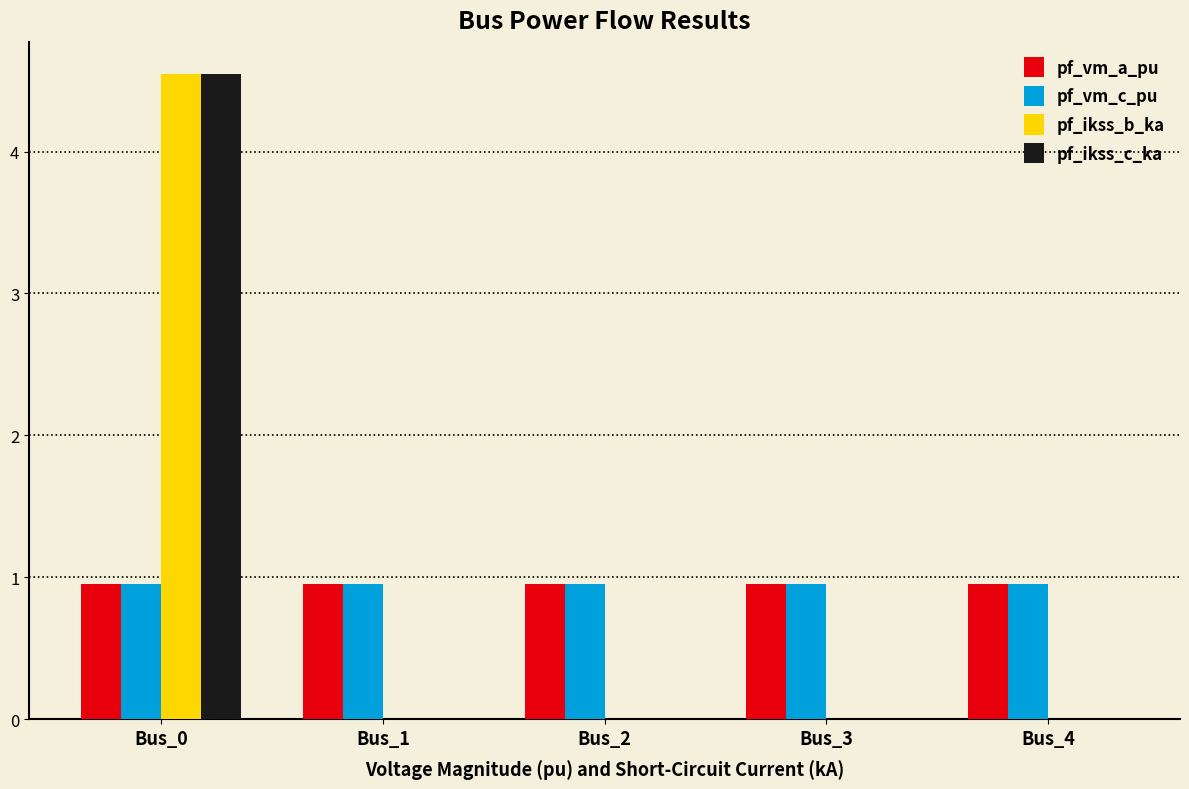

What is the sum of the pf_vm_a_pu values at Bus_0 and Bus_3?

1.9